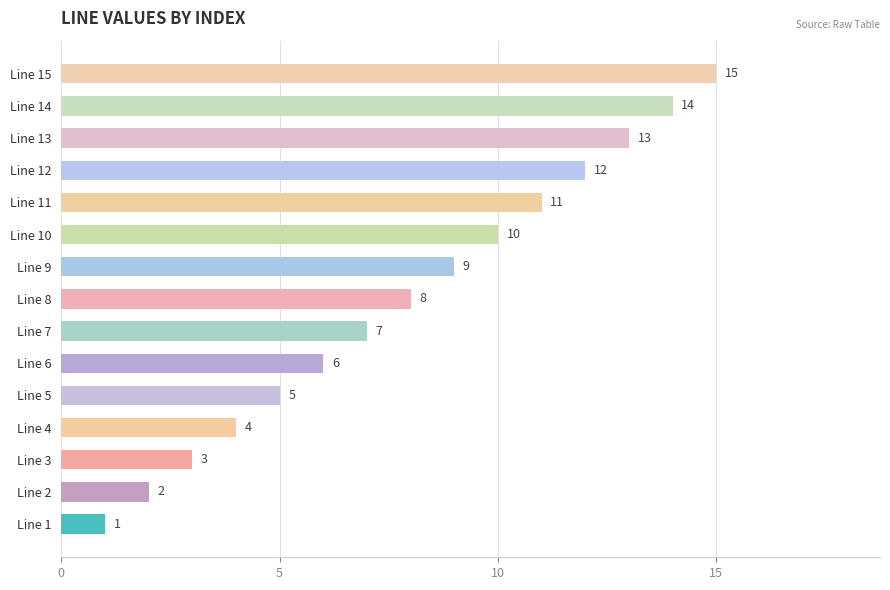

What is the sum of all values?

120